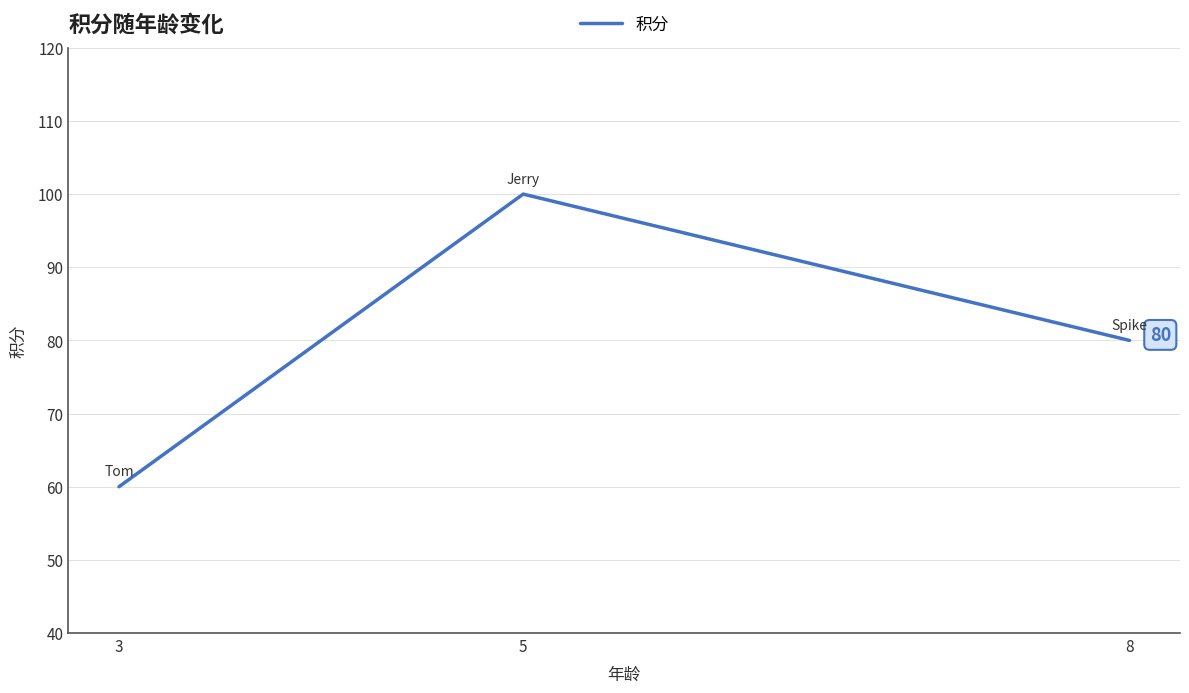

What is the sum of the values at 5 and 3?

160